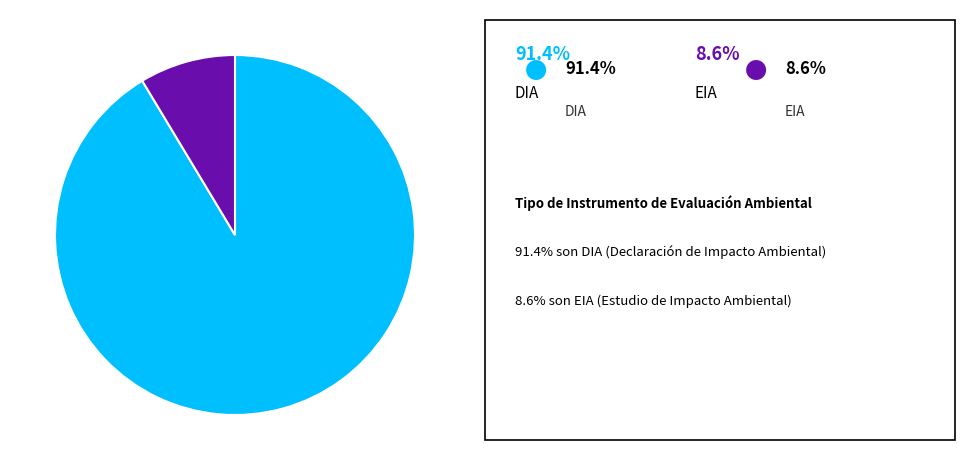

How many slices are in this pie chart?

2